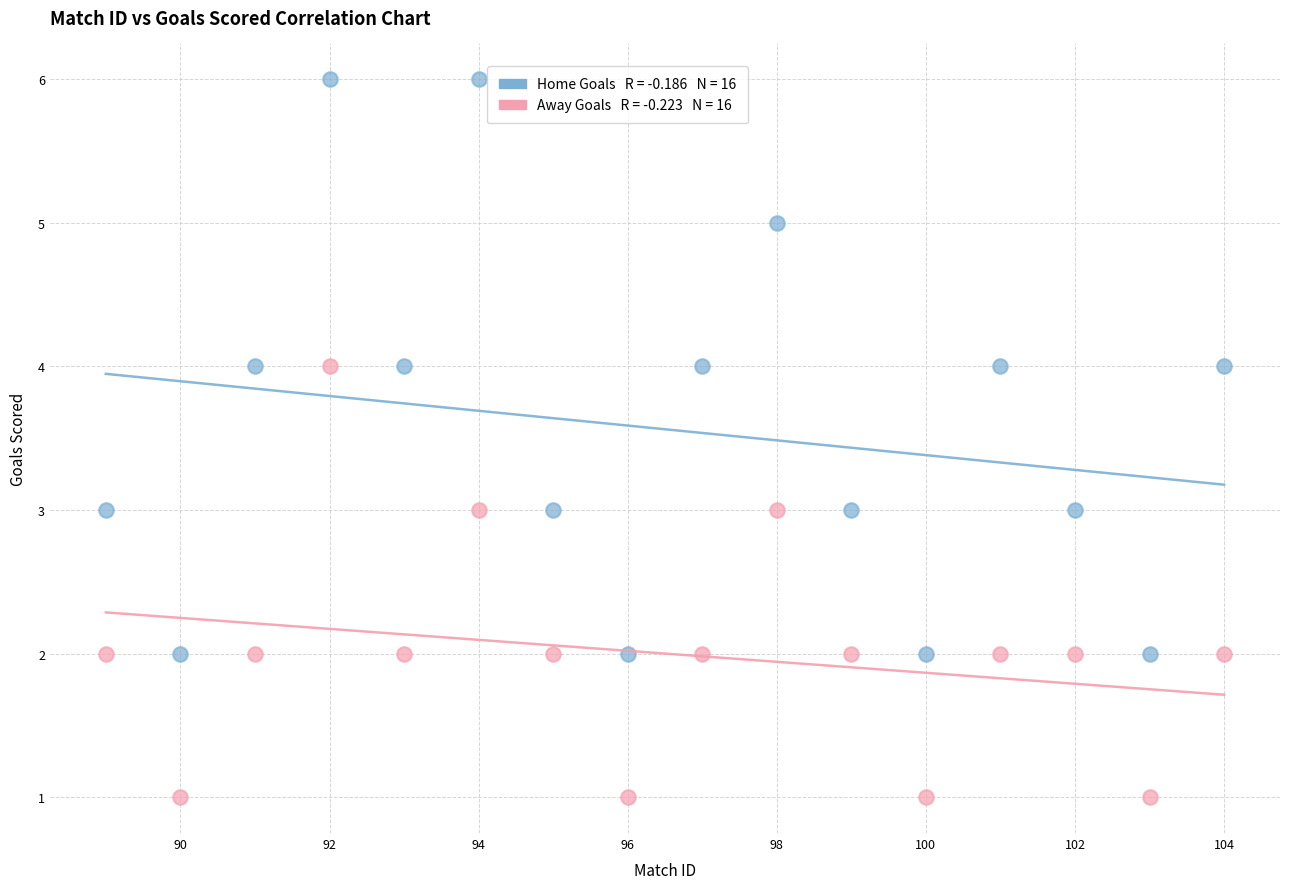

Across all data points, what is the range of Y values (max minus min)?

5